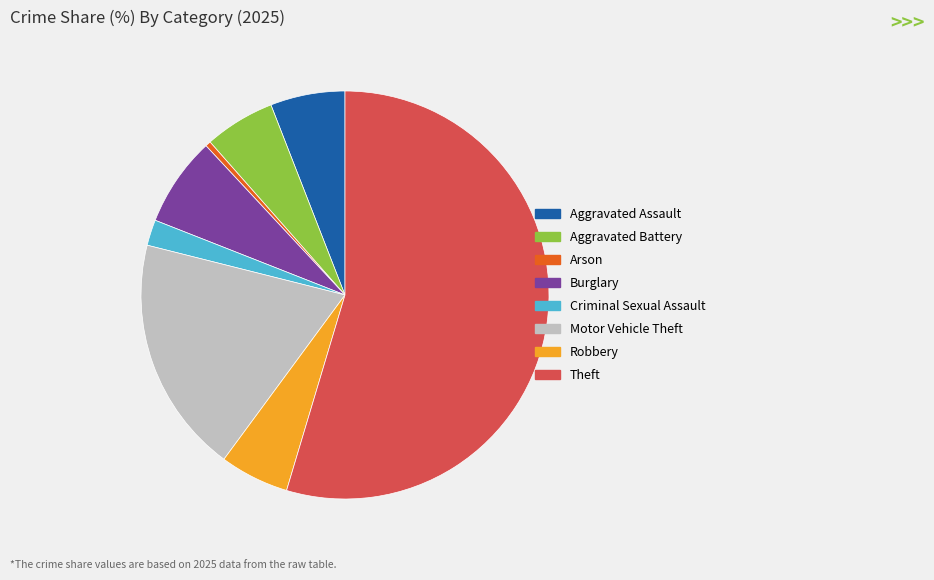

The Motor Vehicle Theft slice represents 11% of the pie. True or false?

False